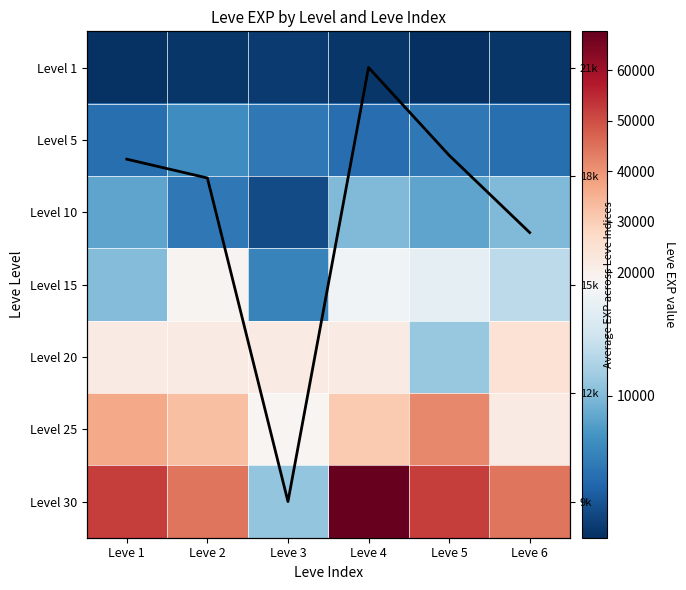

The Level 1 series shows 1292 at Leve 4. True or false?

False